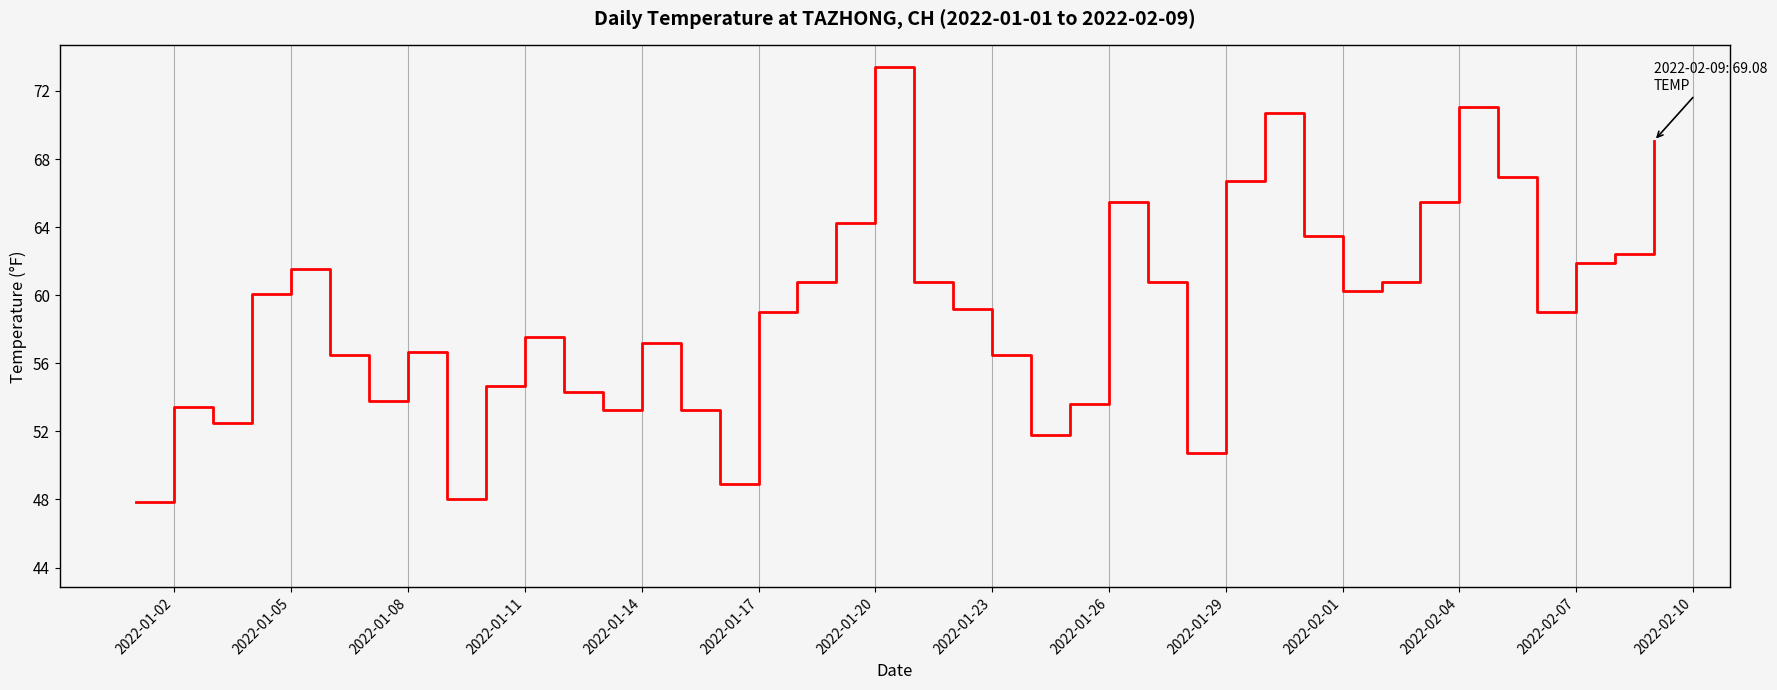

What is the smallest value displayed?

47.8